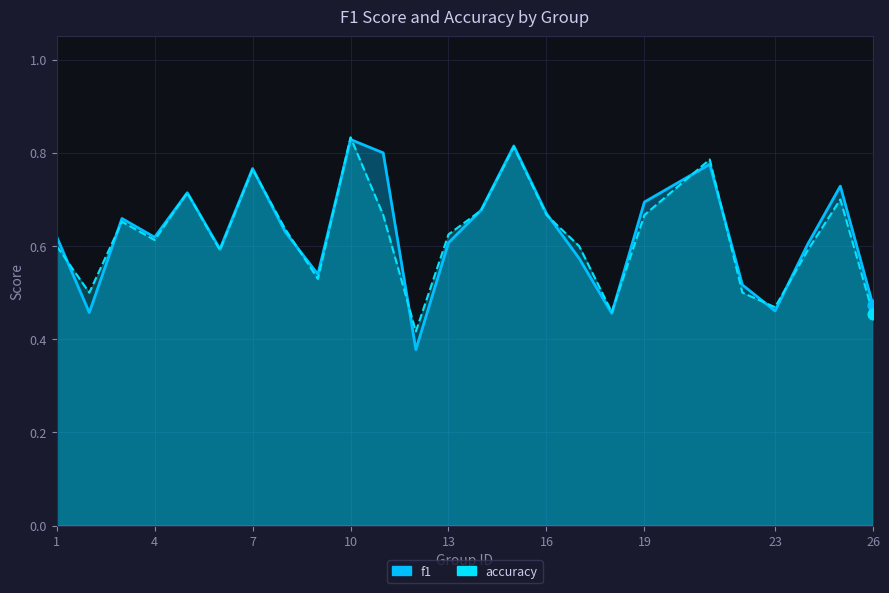

Which series contains the highest Y value?

accuracy